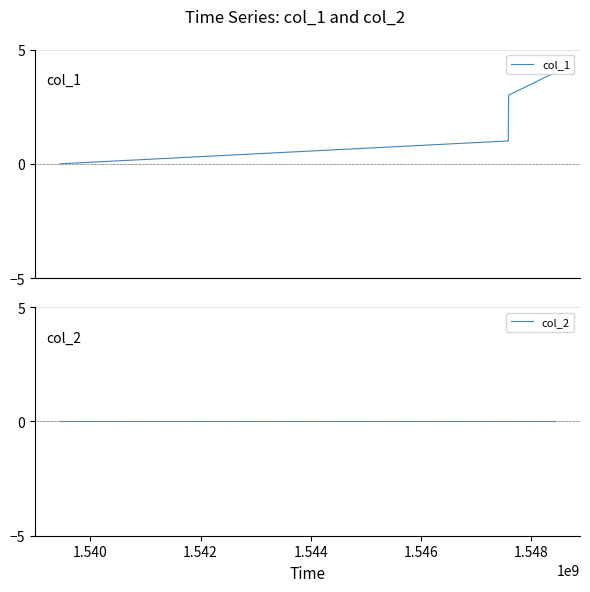

What is the value of the col_1 point at the 2nd from the left?

1